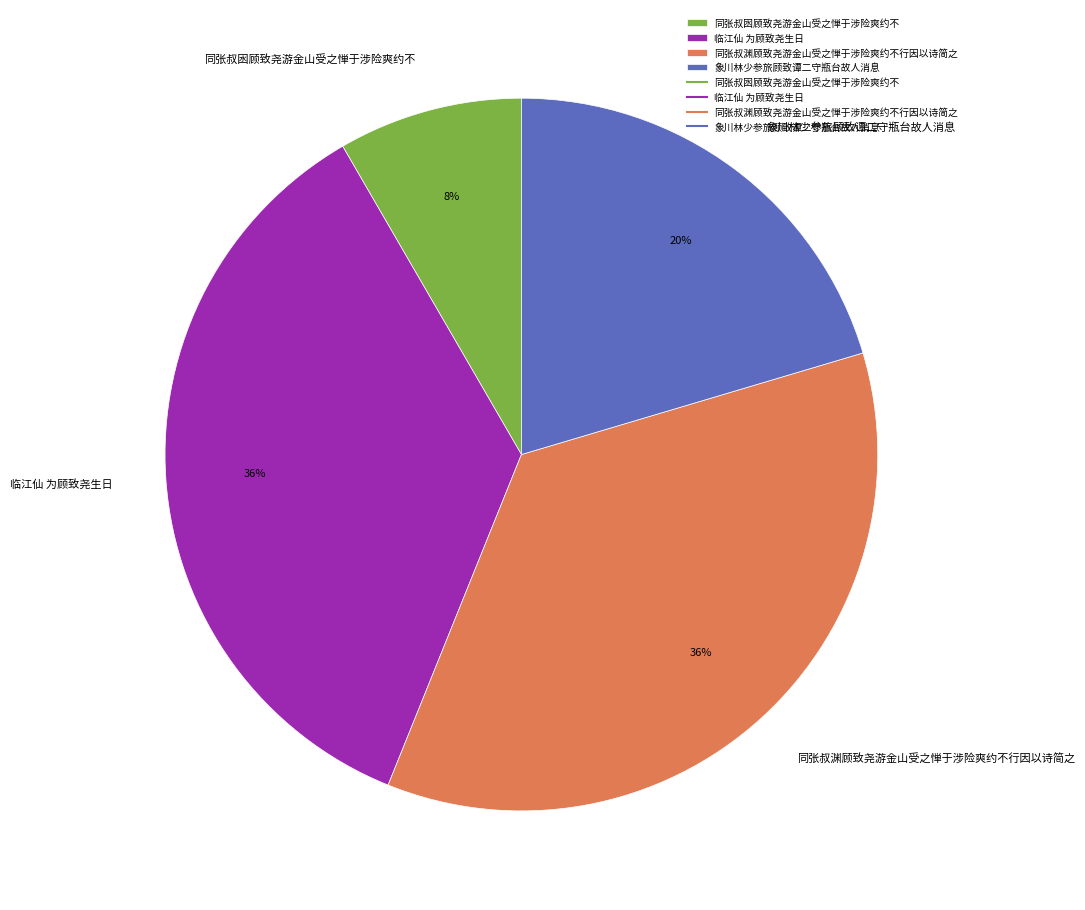

Is the sum of 同张叔囦顾致尧游金山受之惮于涉险爽约不 and 同张叔渊顾致尧游金山受之惮于涉险爽约不行因以诗简之 greater than half?

No